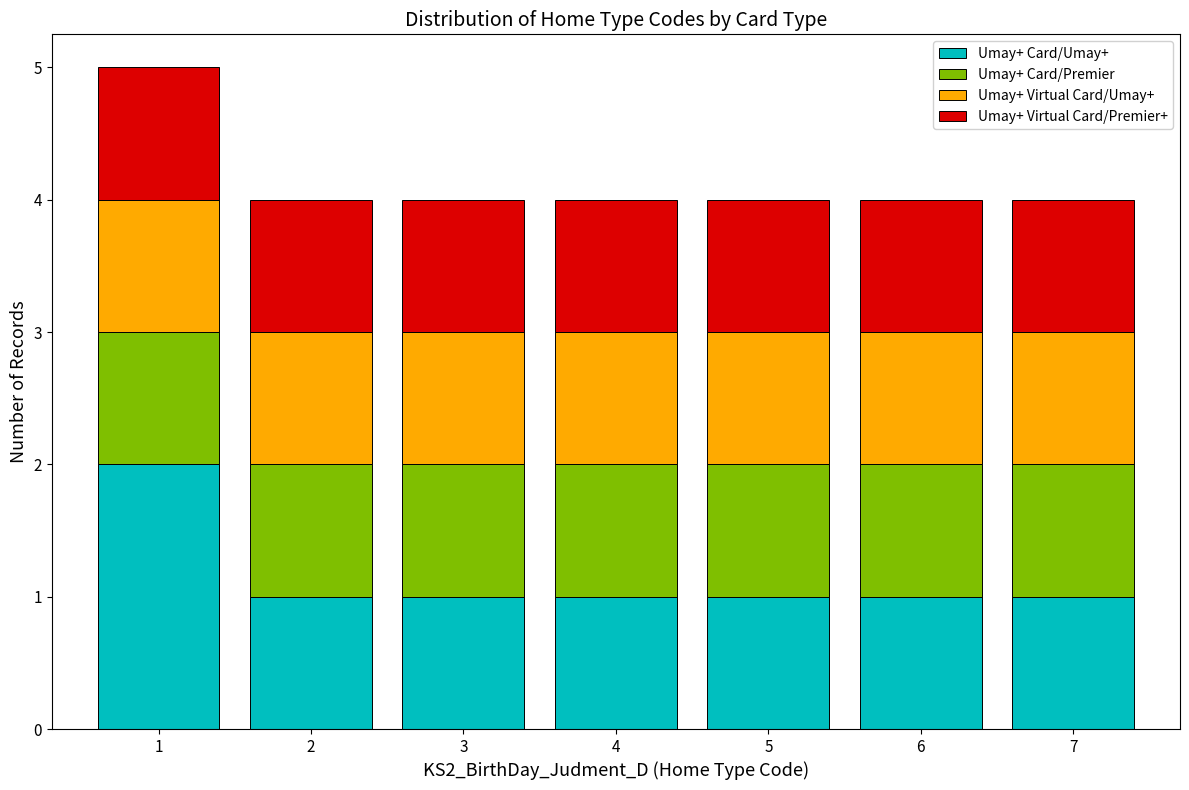

Which range on the x-axis has the tallest stacked bar (by total height)?

0.5 to 1.5